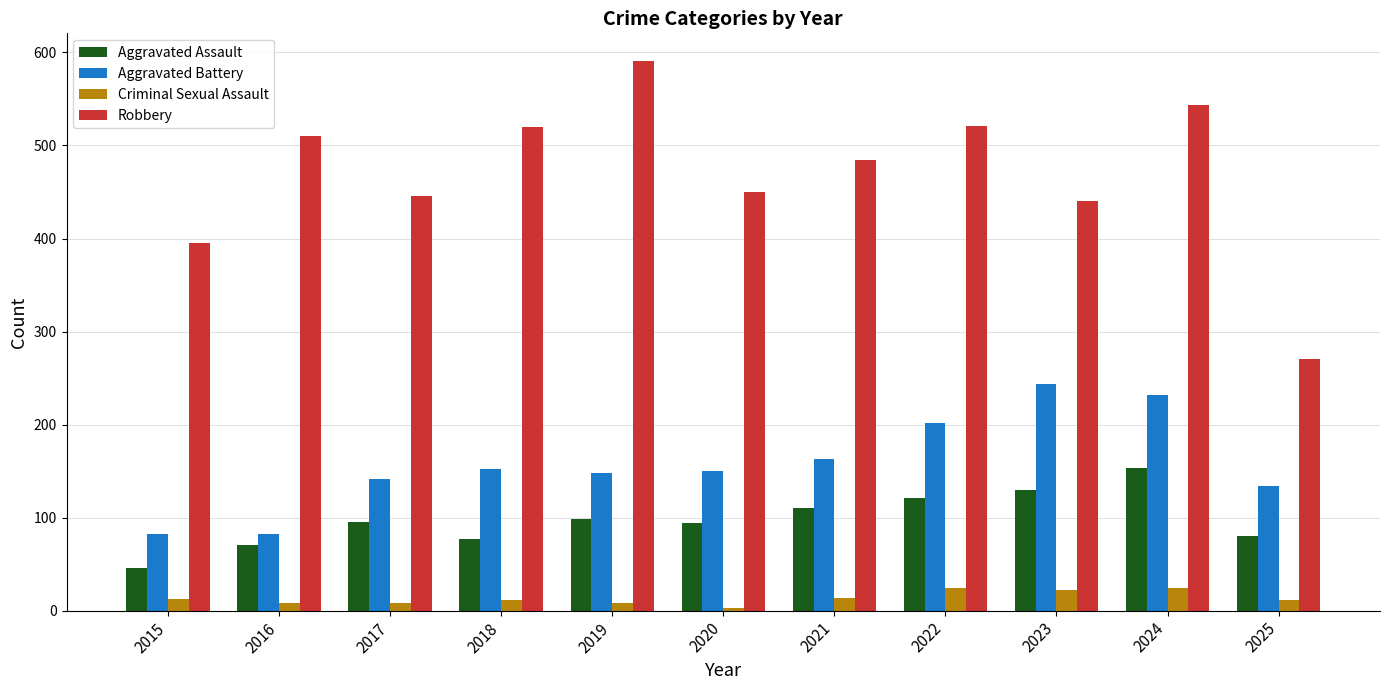

Read the Robbery value at 2021.

484